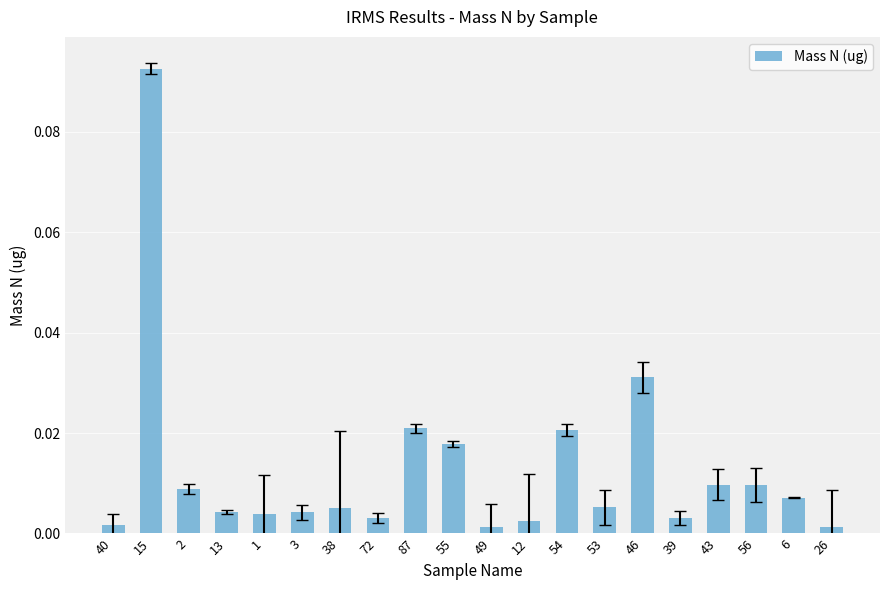

Between 43 and 13, which is larger?

43